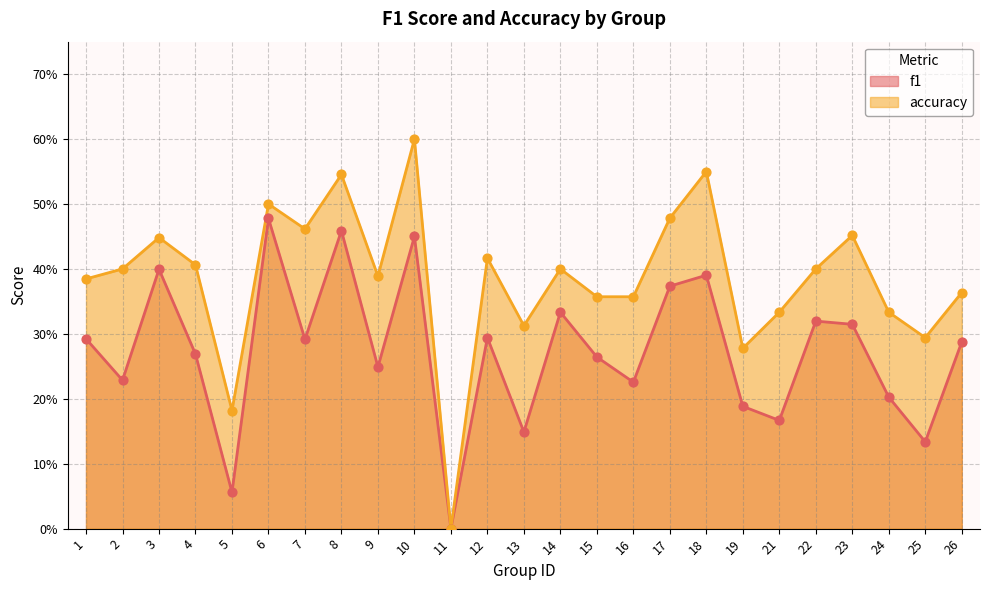

What is the total value across all series at 14?

0.7